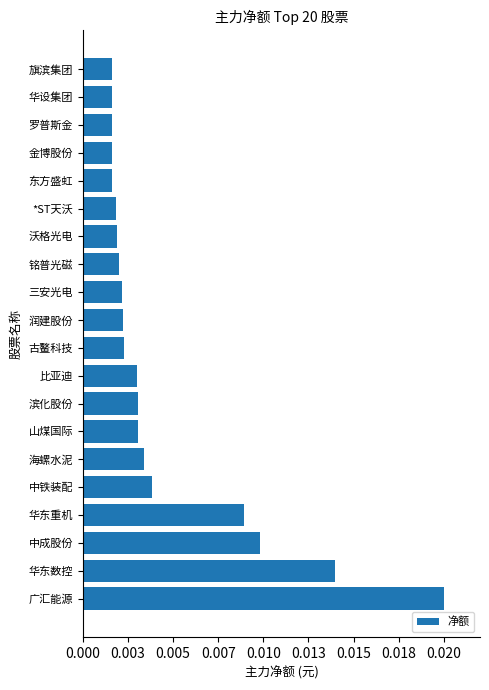

Are the bars horizontal?

Yes